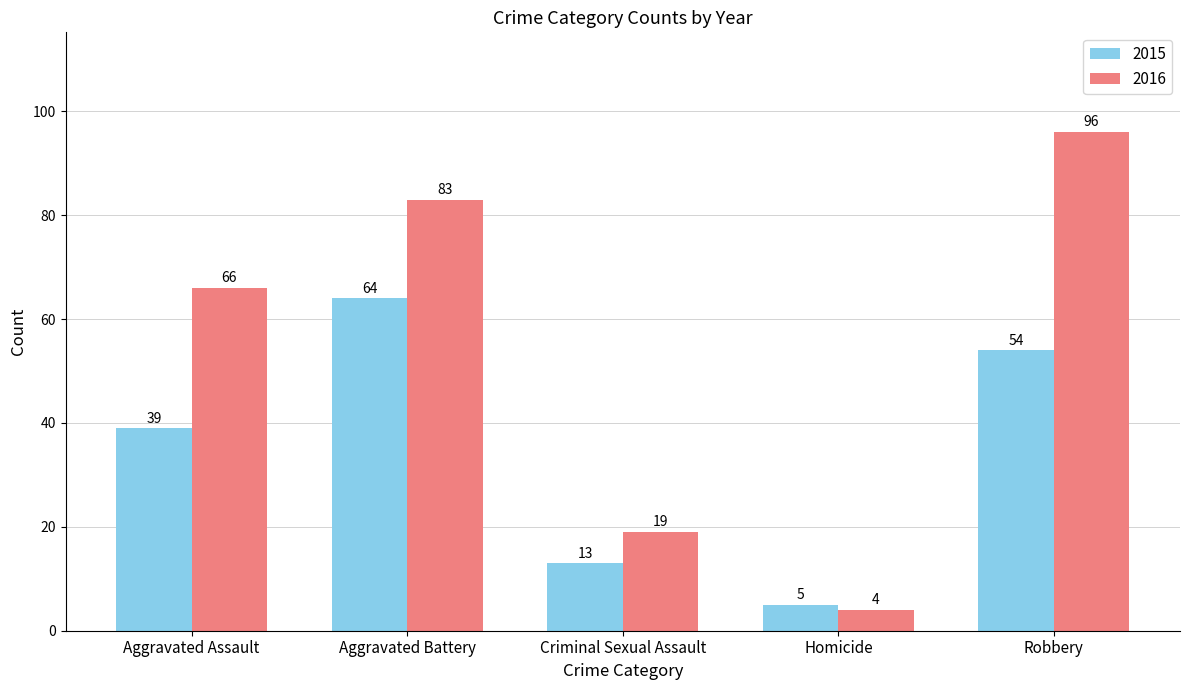

What is the label of the 1st bar from the right?

Robbery